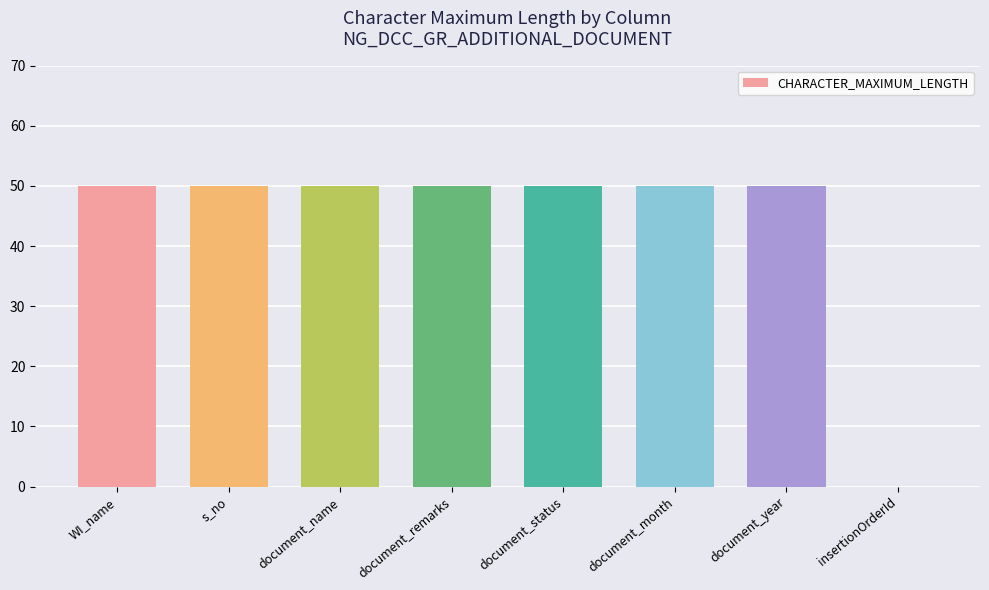

True or false: the data shows 0 at insertionOrderId.

True